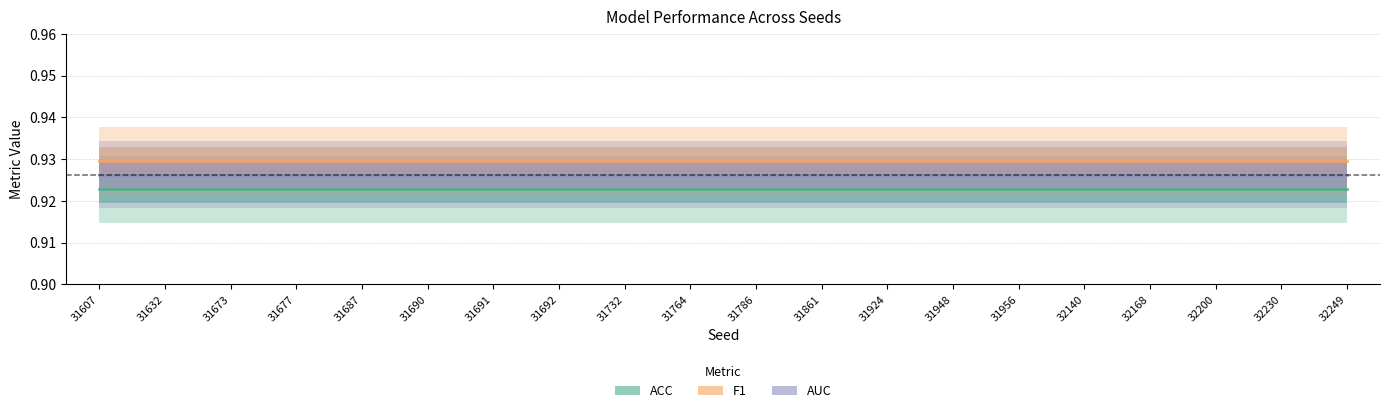

List the series in order of their overall mean, lowest first.

ACC, AUC, F1